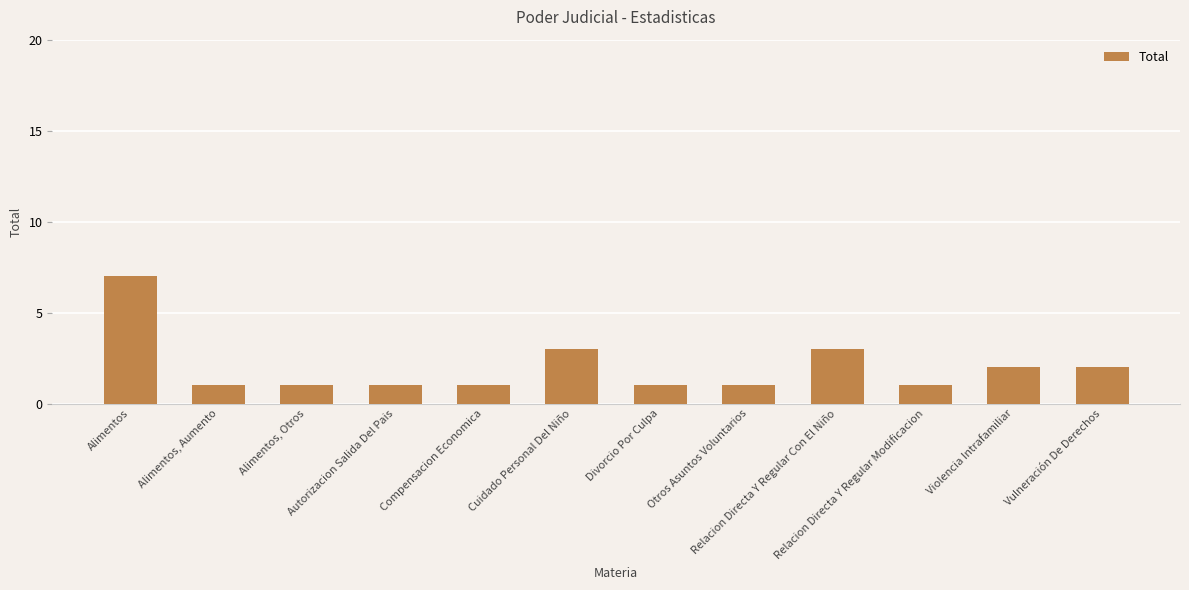

What is the greatest value displayed?

7